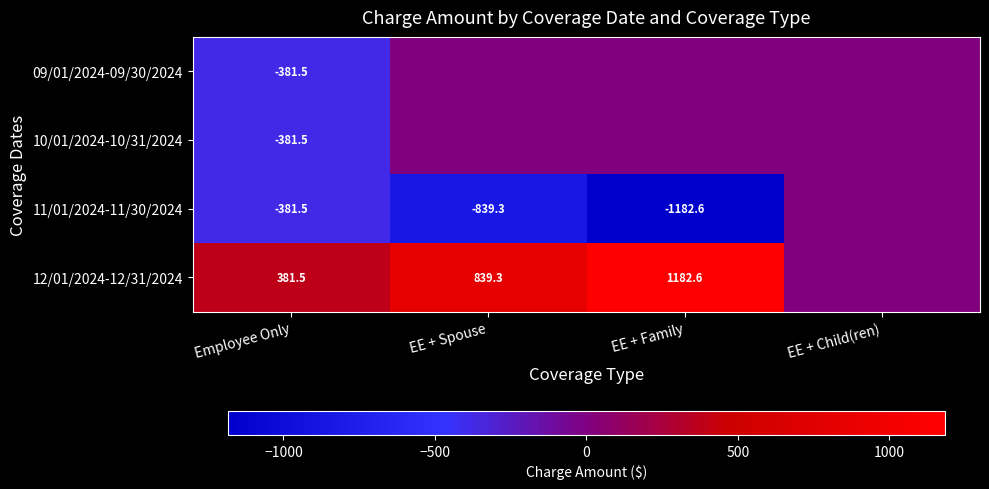

What is the total value across all series at Employee Only?

-763.0